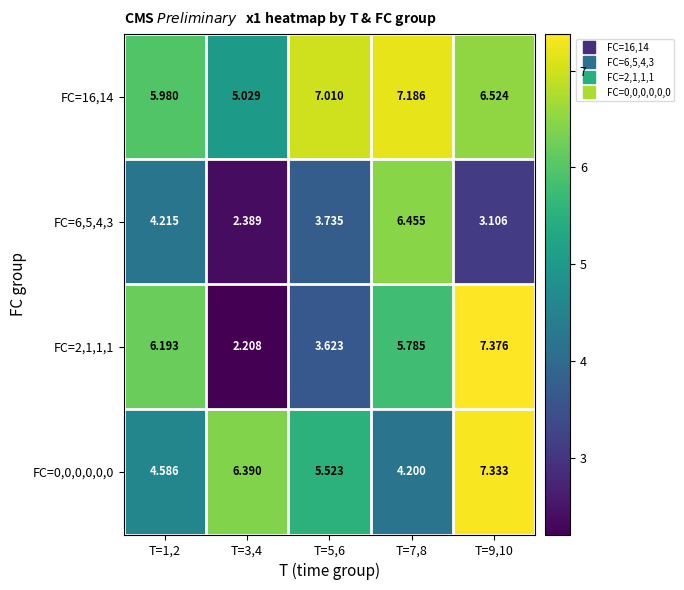

Is the value of FC=16,14 at T=7,8 greater than the value of FC=6,5,4,3 at T=9,10?

Yes